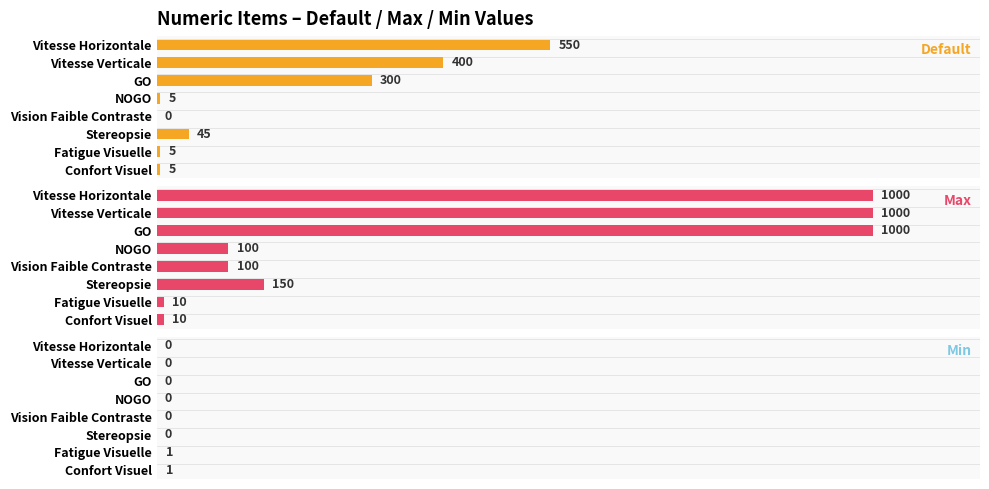

Reading right to left, transcribe all the data shown in this chart.

Default: 5	5	45	0	5	300	400	550
Max: 10	10	150	100	100	1000	1000	1000
Min: 1	1	0	0	0	0	0	0